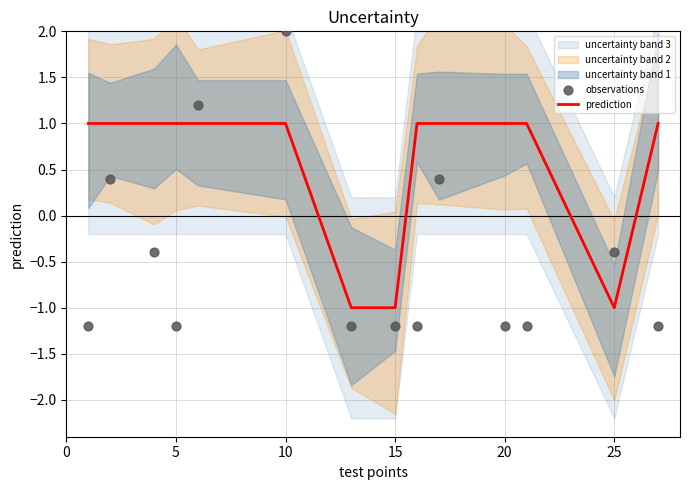

Is it true that prediction equals -1 at 15?

True